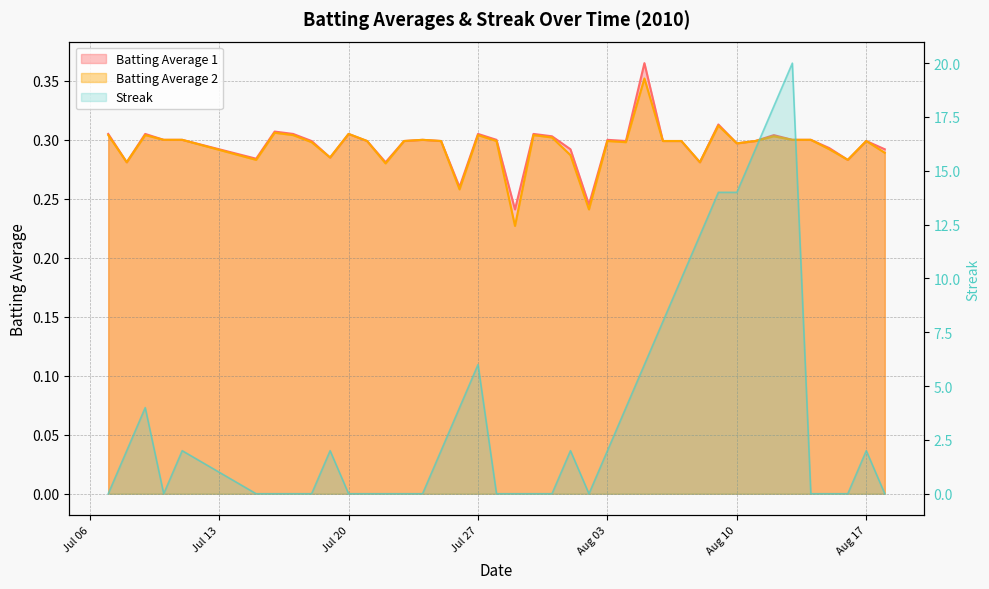

True or false: Batting Average 1 has a value of 0.3 at 2010-08-09.

True